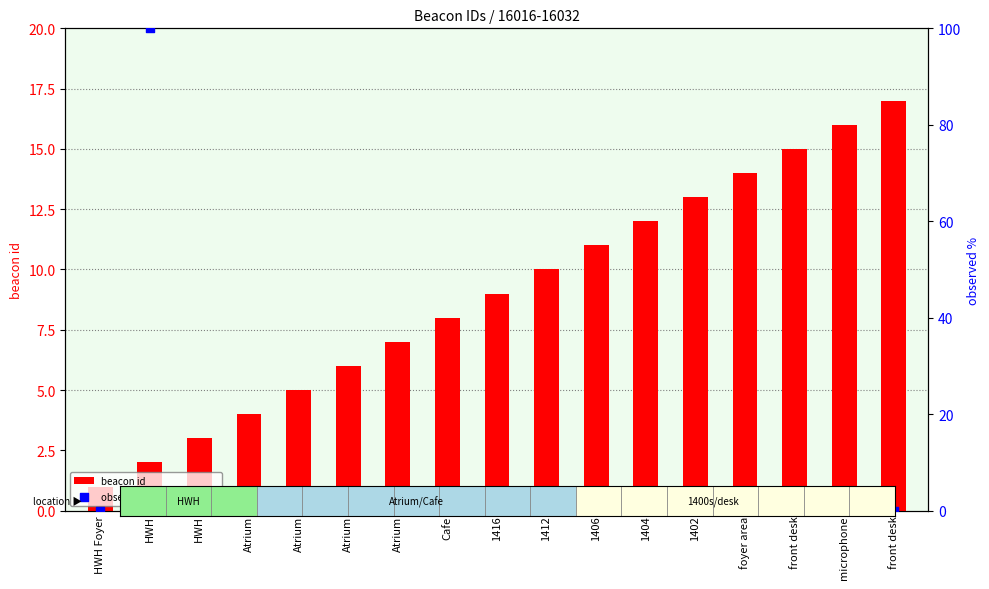

Which series contains the highest Y value?

observed_id (normalized)